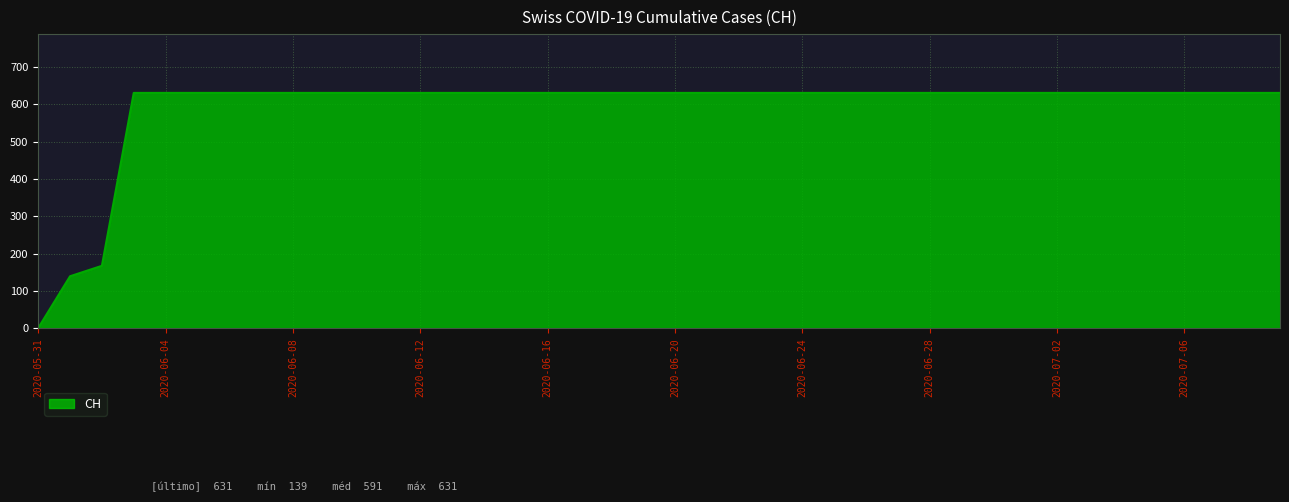

What is the difference between the maximum and minimum values?

631